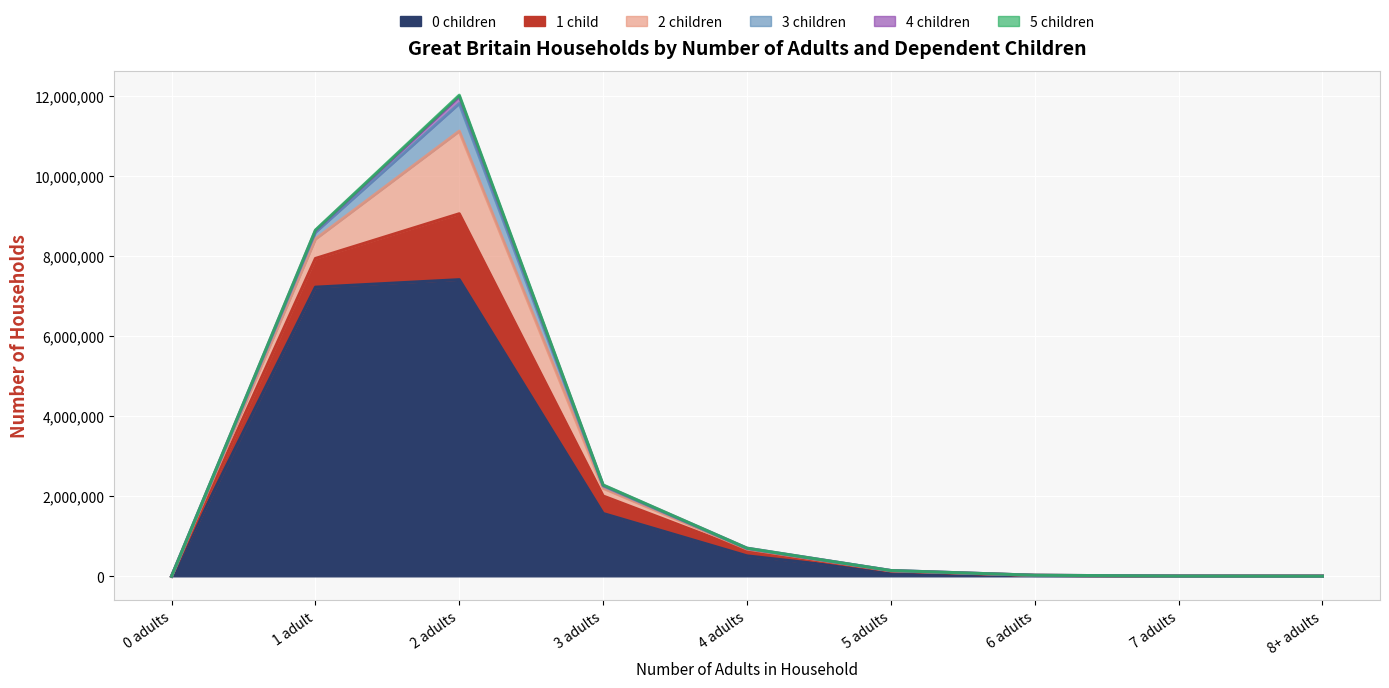

Is the value of 0 children at 3 adults greater than the value of 2 children at 2 adults?

No